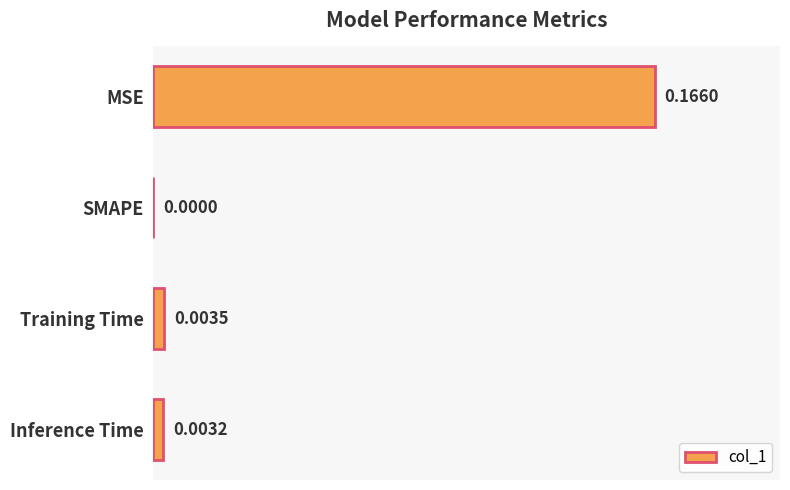

At which label is the value closest to 0?

SMAPE